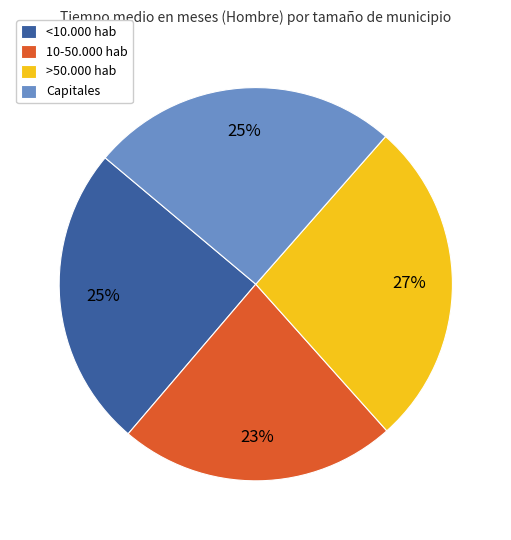

Is there a majority slice in this chart?

No